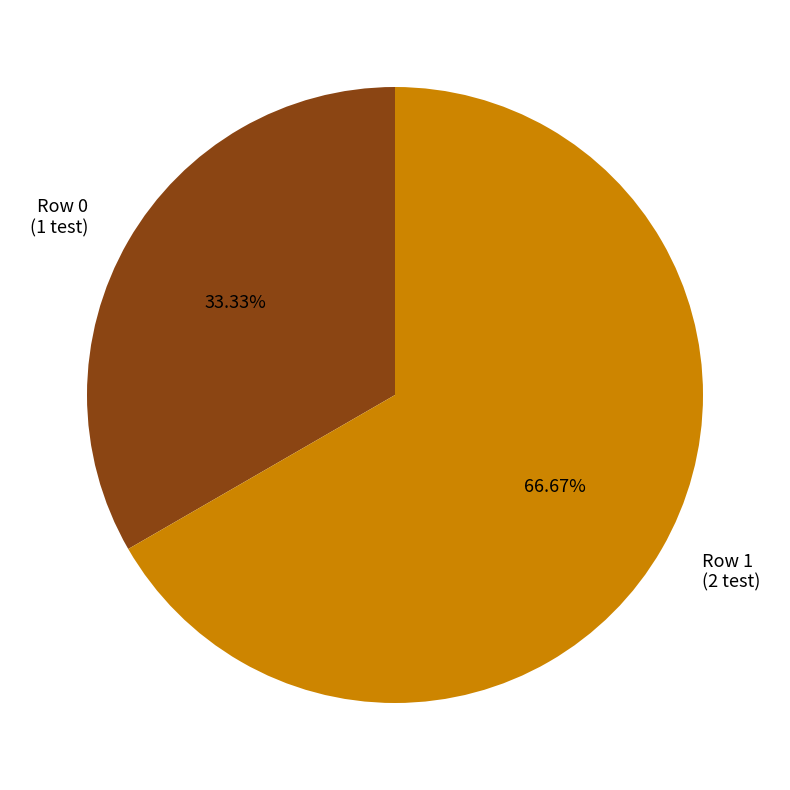

The Row 0 slice represents 33% of the pie. True or false?

True